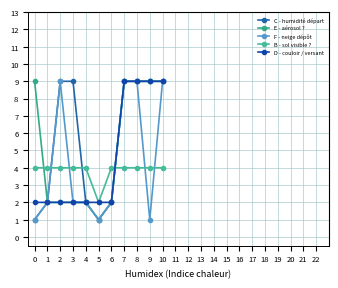

The value of D - couloir / versant at 10 is 16. True or false?

False